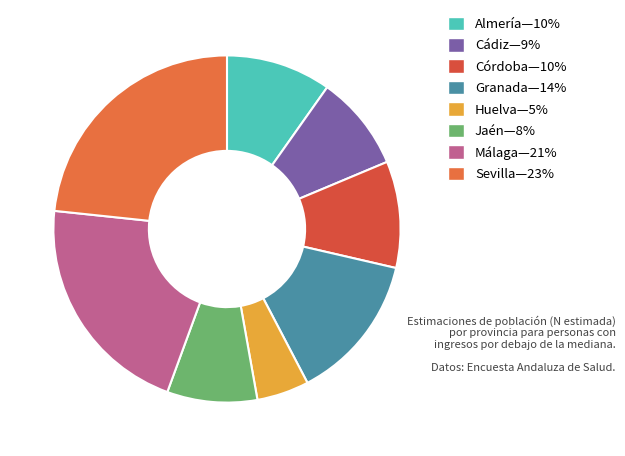

How many slices are in this pie chart?

8